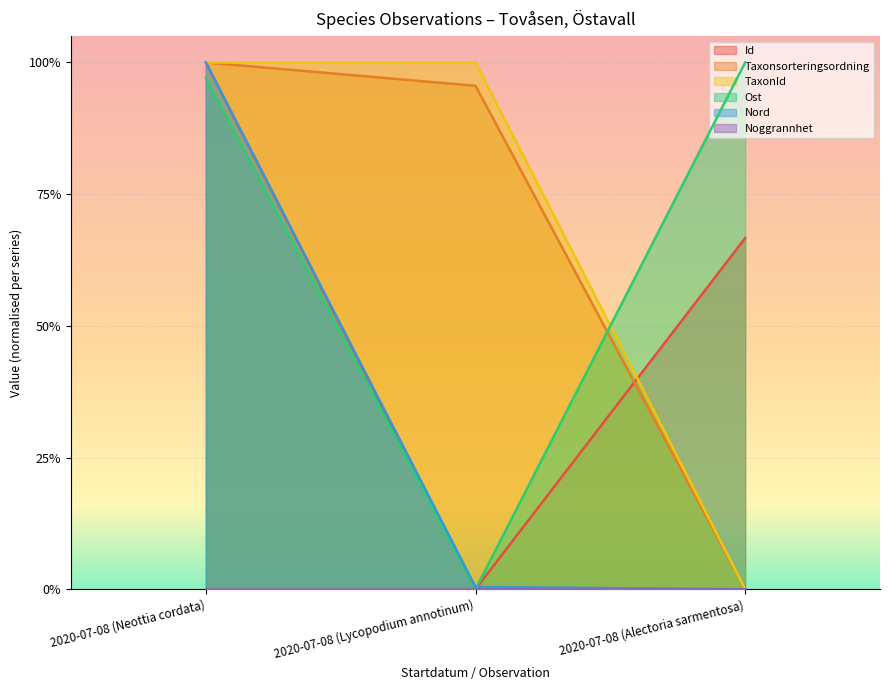

The value of Taxonsorteringsordning at 2020-07-08 (Alectoria sarmentosa) is 0.0. True or false?

True